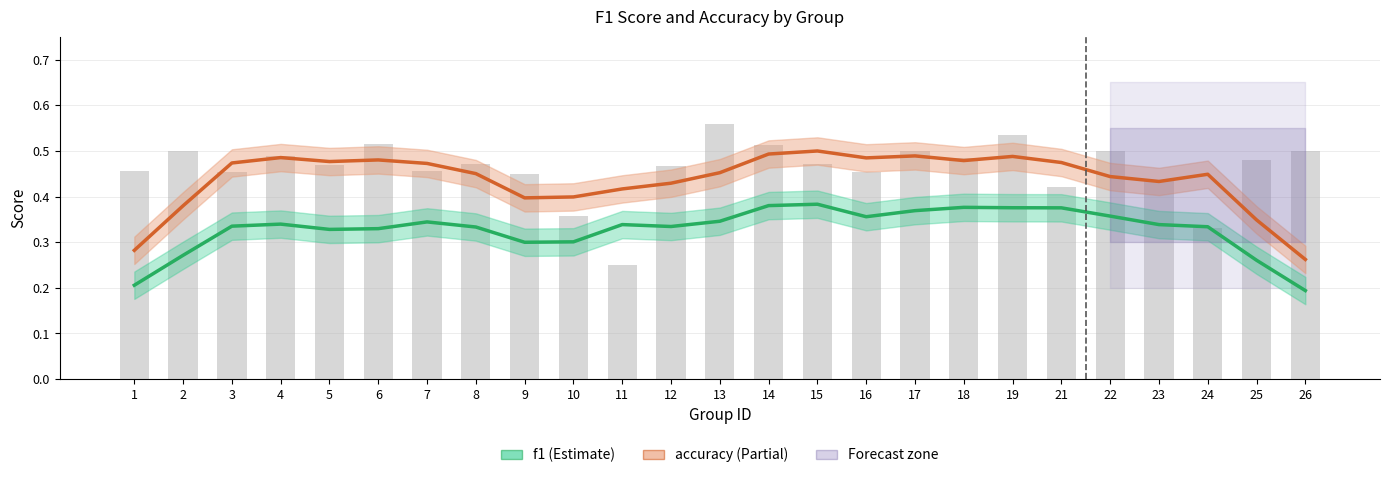

Are the bars grouped side by side (vs. stacked)?

No